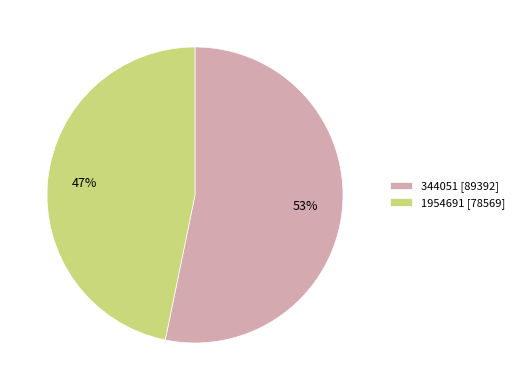

Which slice is the largest?

344051